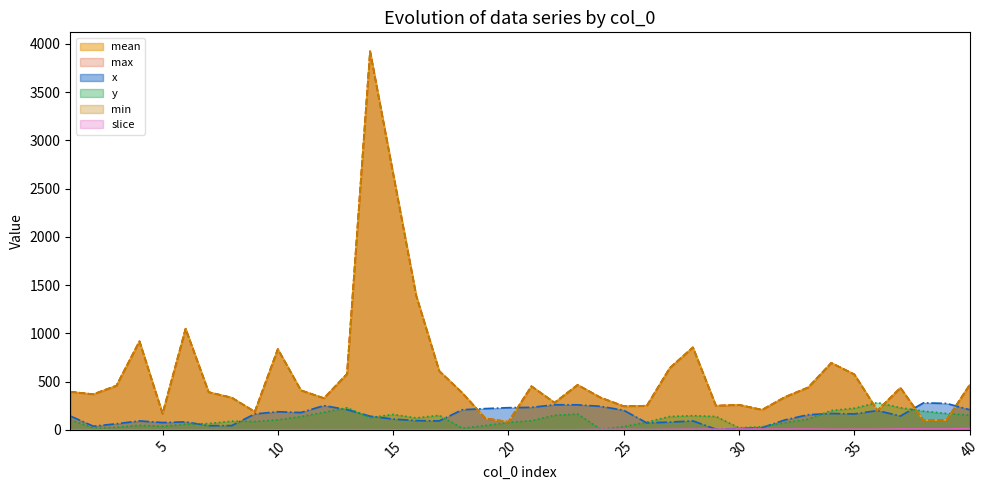

Which label corresponds to the largest value in the chart?

14